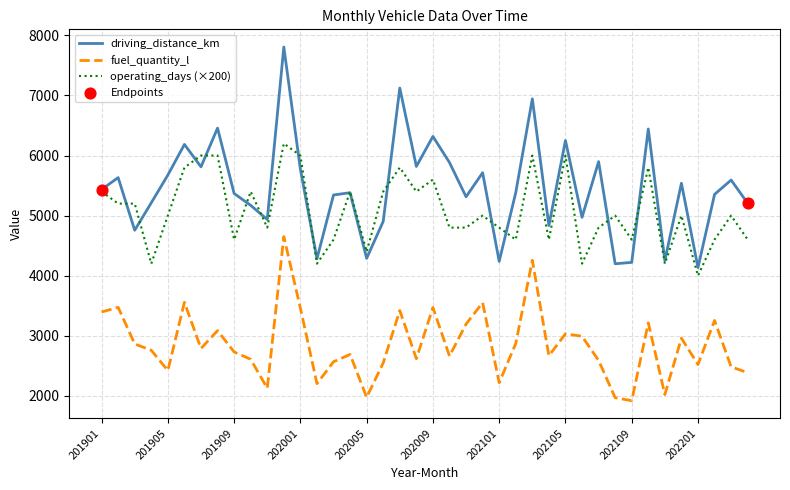

True or false: operating_days (×200) and fuel_quantity_l cross at least once.

False